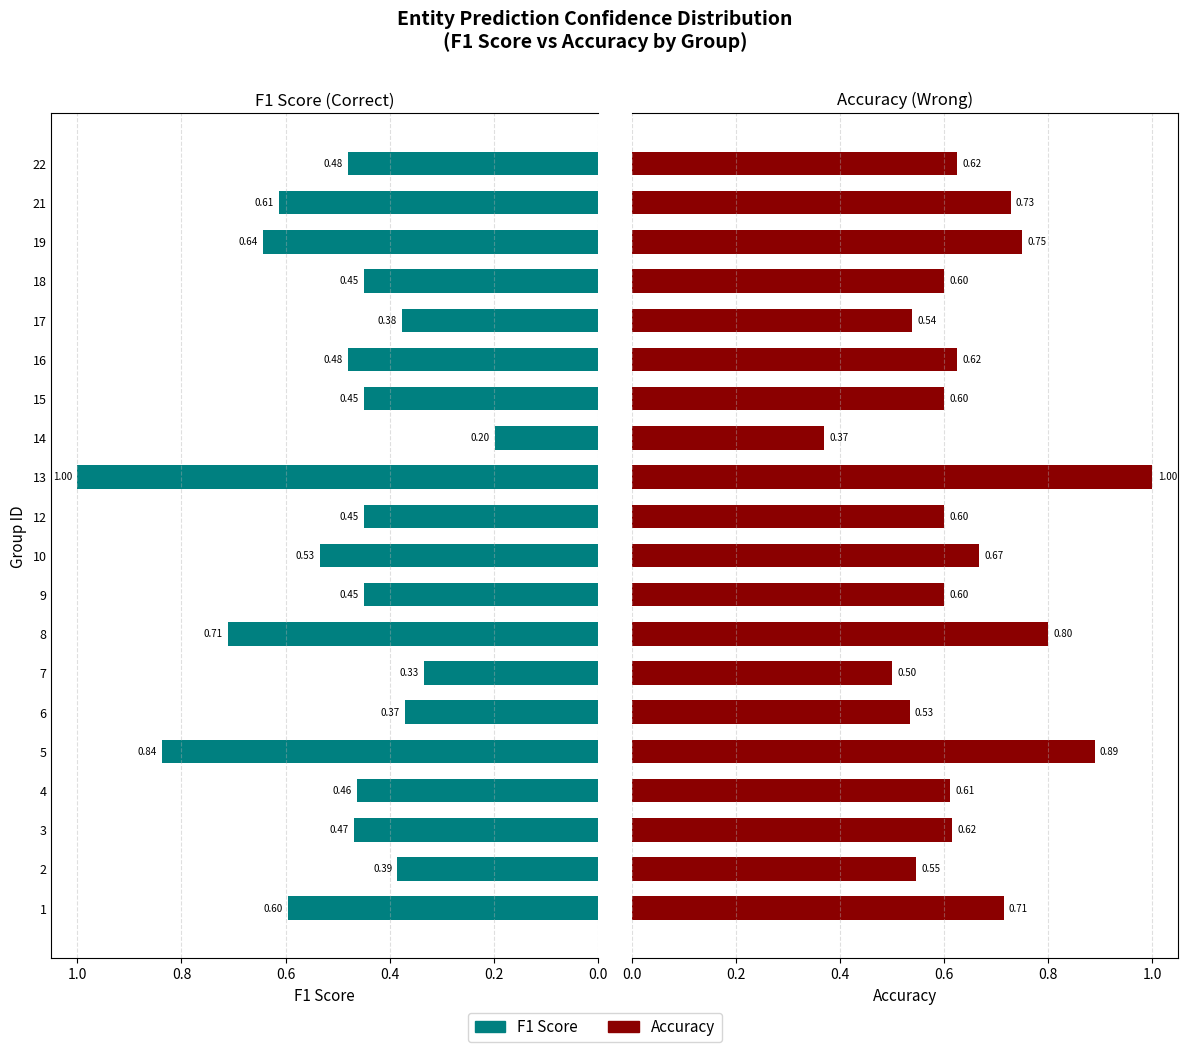

The value of accuracy at 3 is 0.6. True or false?

True